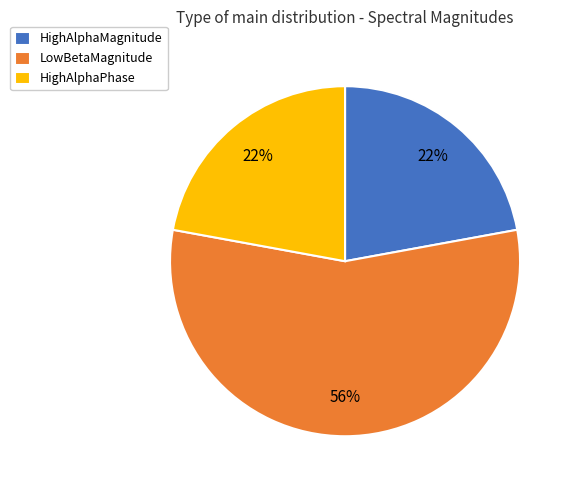

Is the sum of HighAlphaMagnitude and HighAlphaPhase greater than half?

No